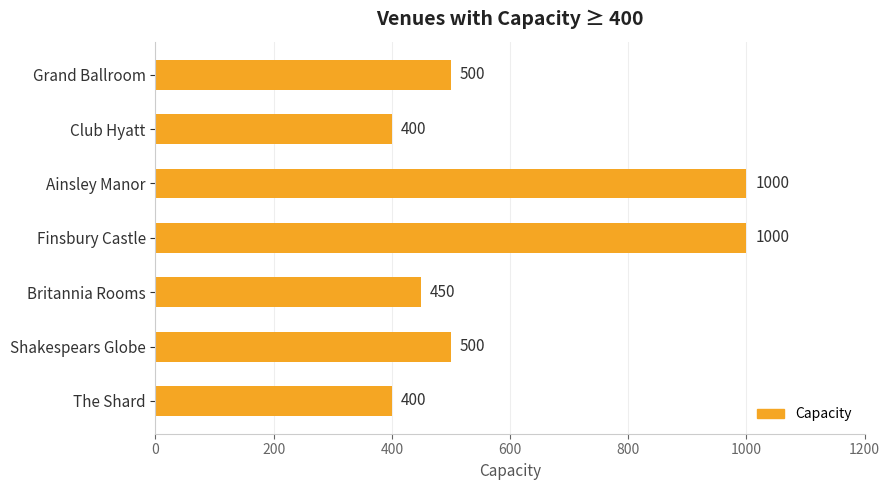

How many data points does each series have?

7